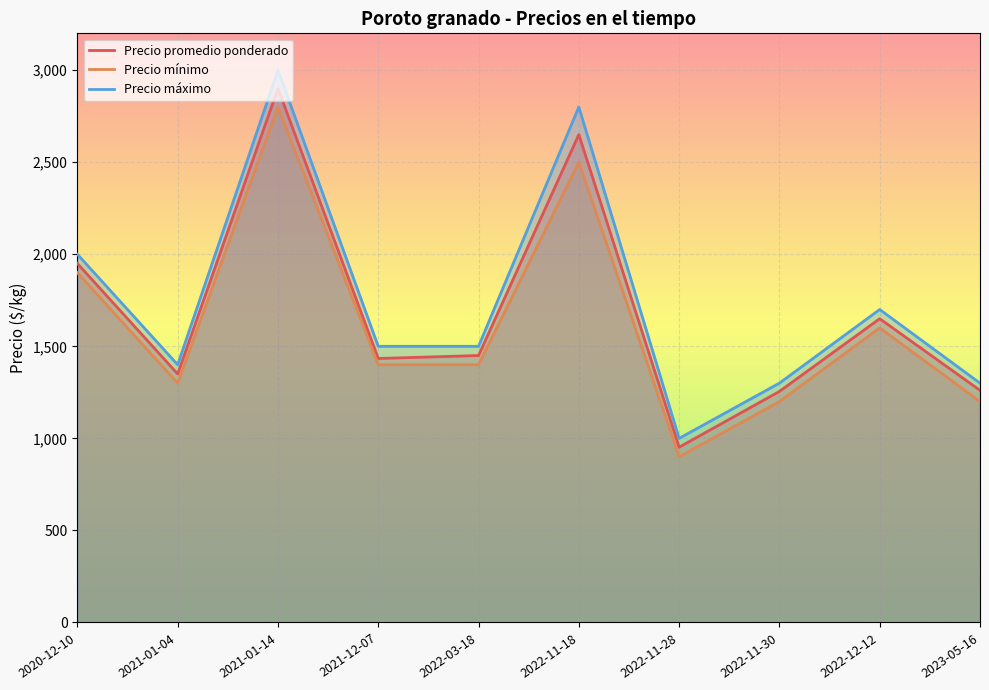

What value does the Precio mínimo series have at 2022-11-30?

1200